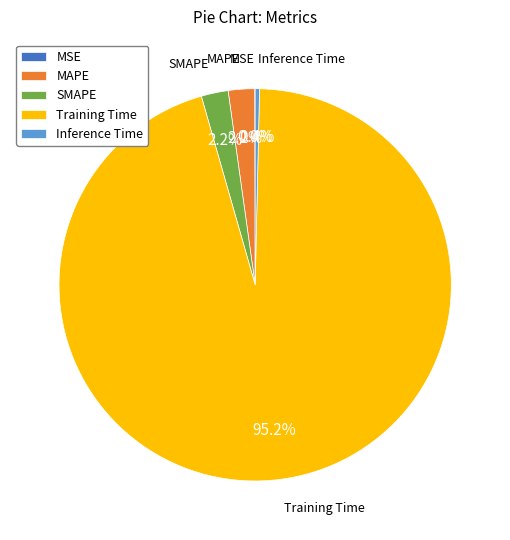

To the nearest percent, what portion does SMAPE represent?

2%